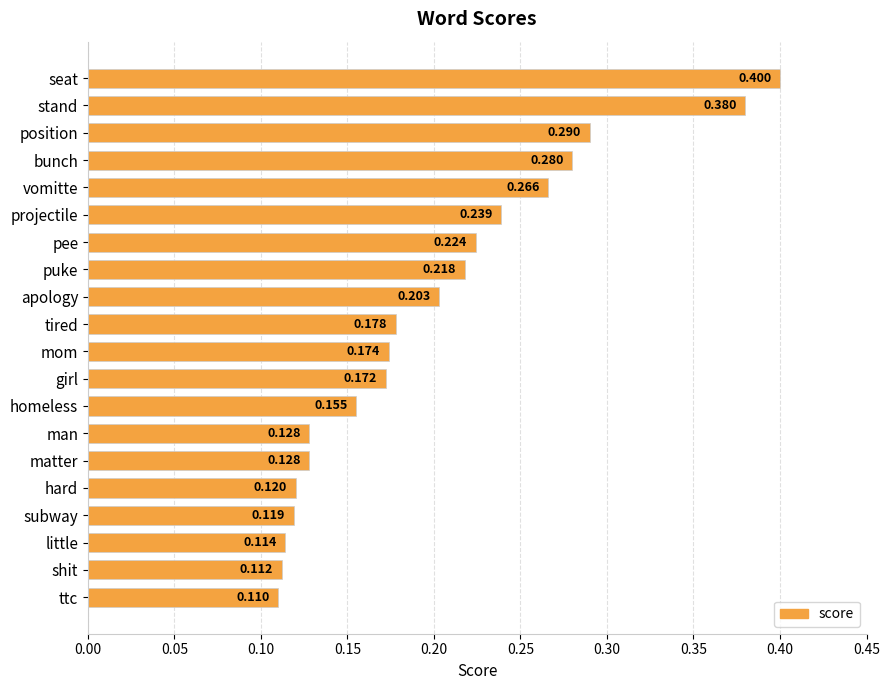

What is the label of the 20th bar from the top?

ttc